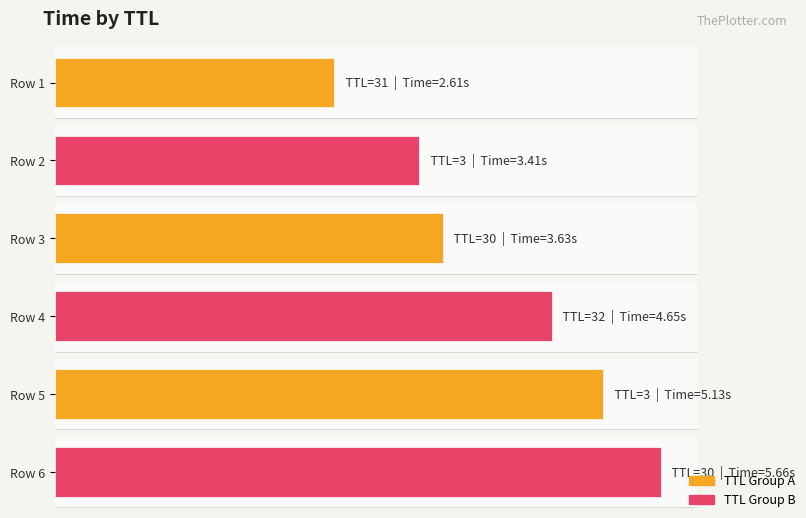

What is the greatest value displayed?

5.7